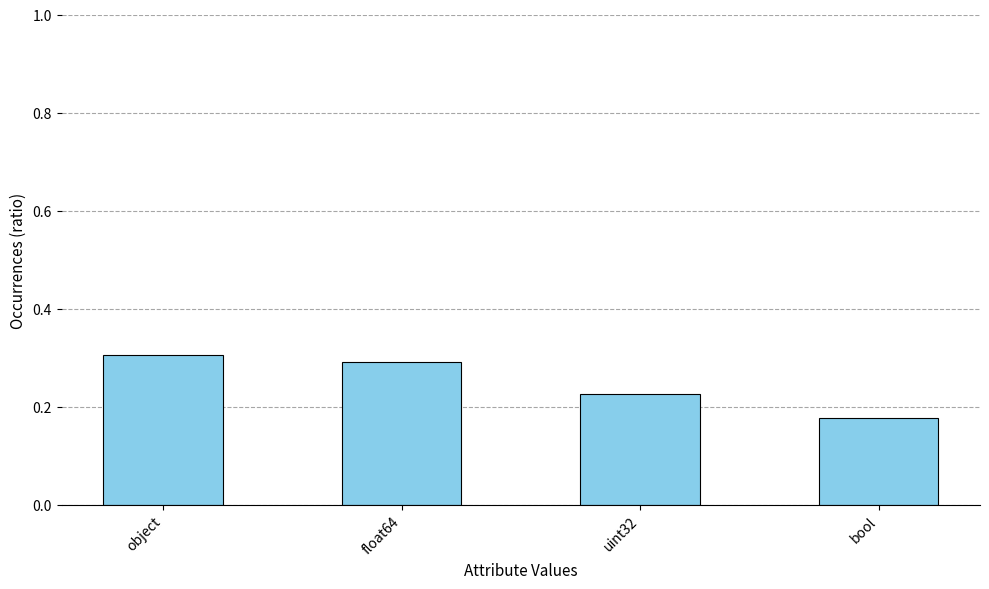

The value at object is 0.3. True or false?

True